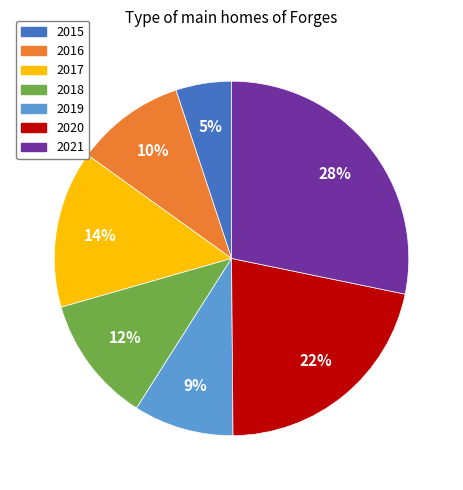

Is the sum of 2015 and 2020 greater than half?

No